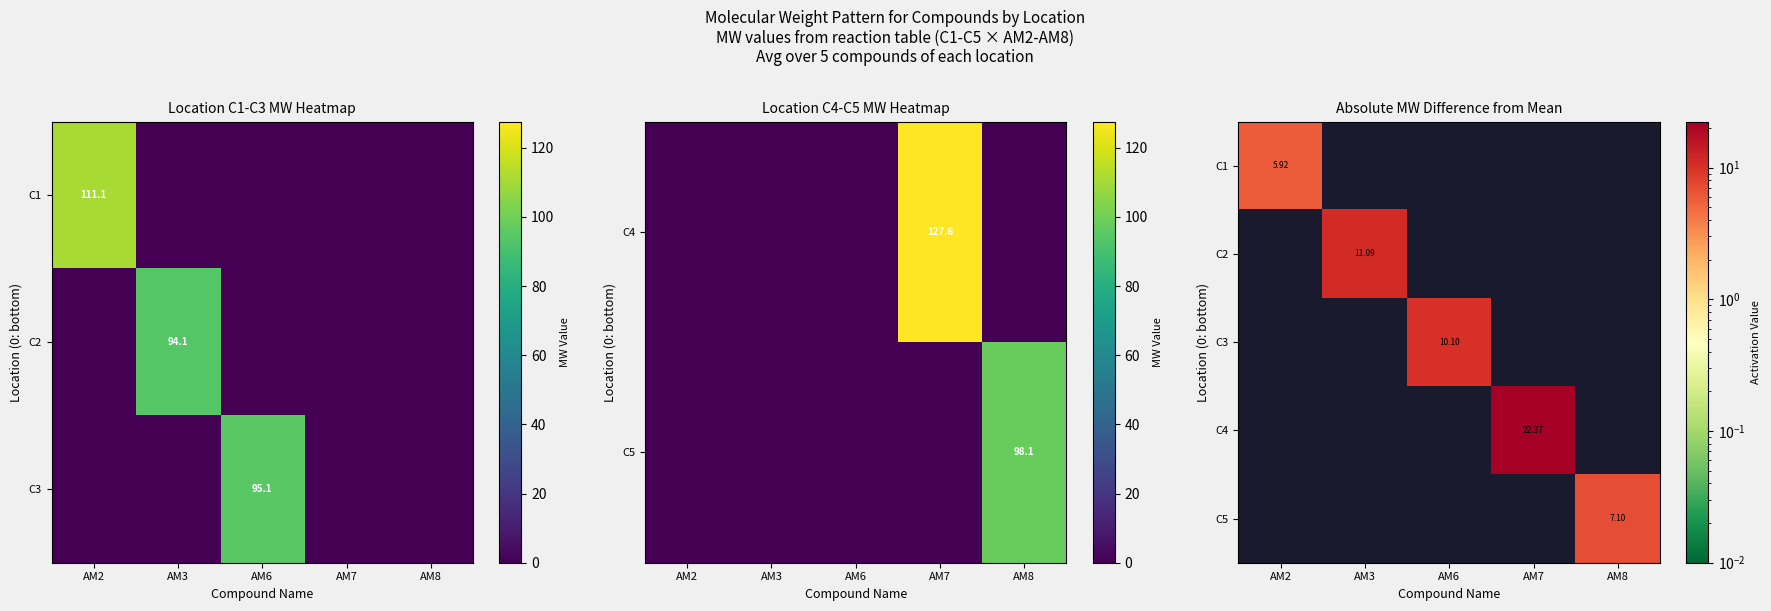

At which category does the chart reach its peak across all series?

AM7